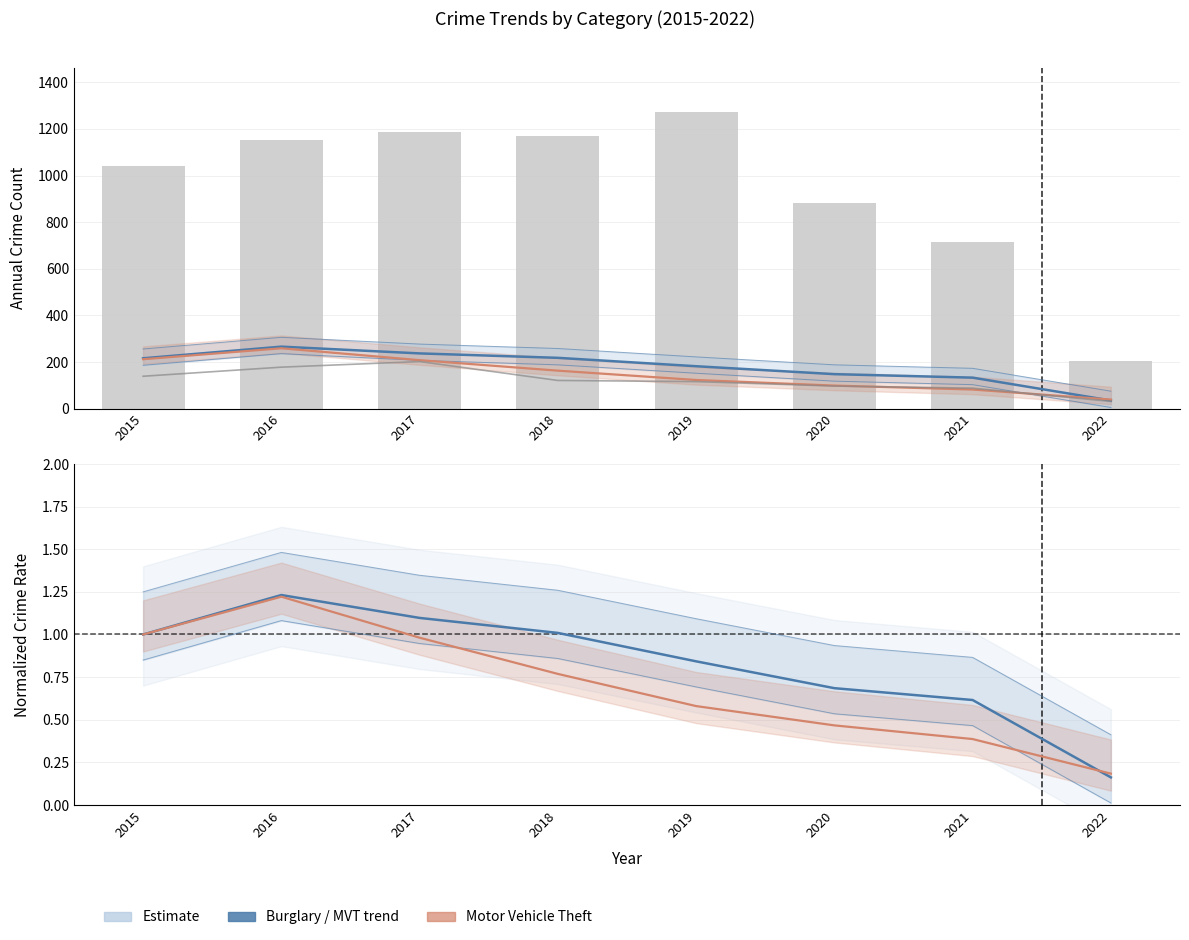

The Robbery series shows 286.5 at 2017. True or false?

False